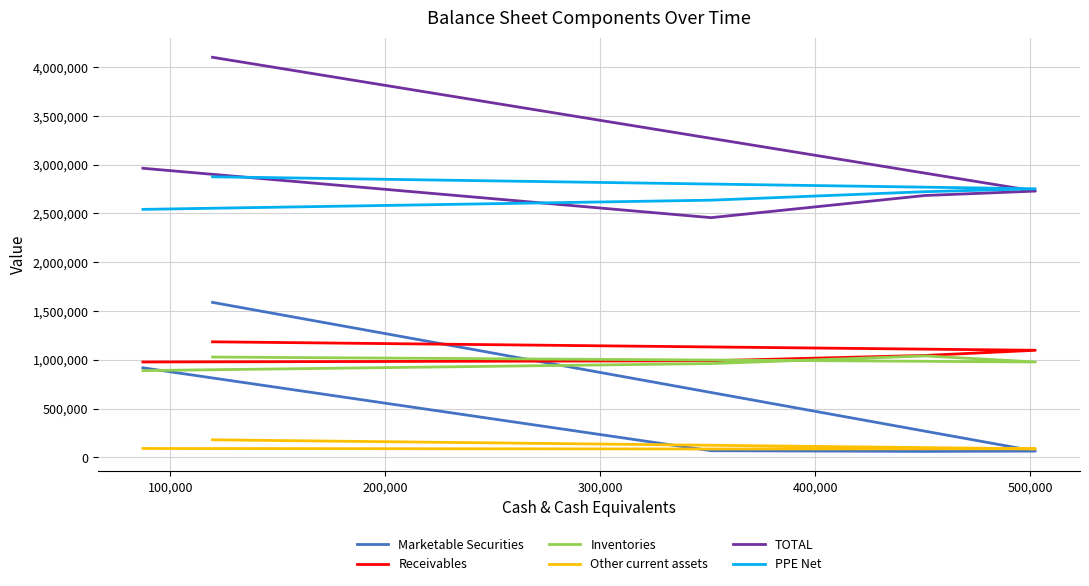

What is the maximum value shown in the chart?

4100700